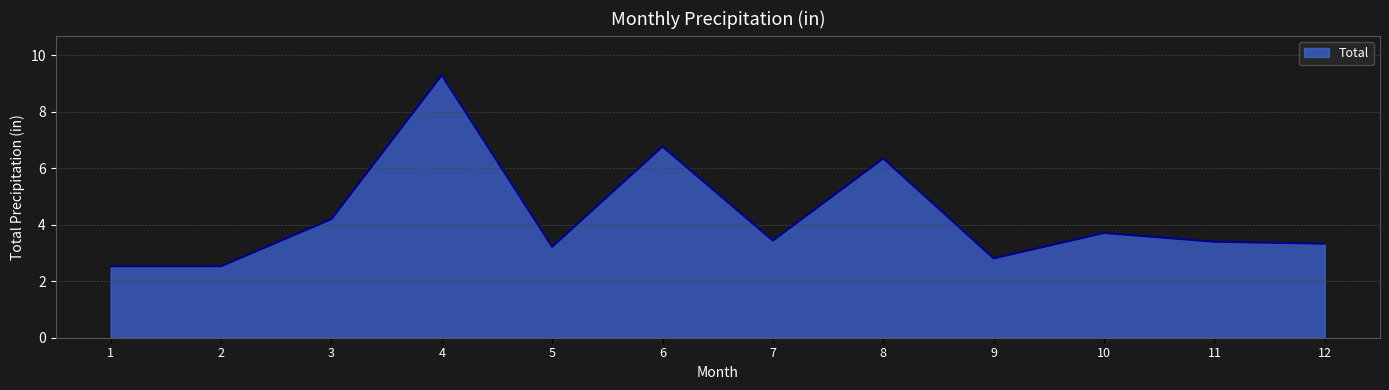

What is the greatest value displayed?

9.3